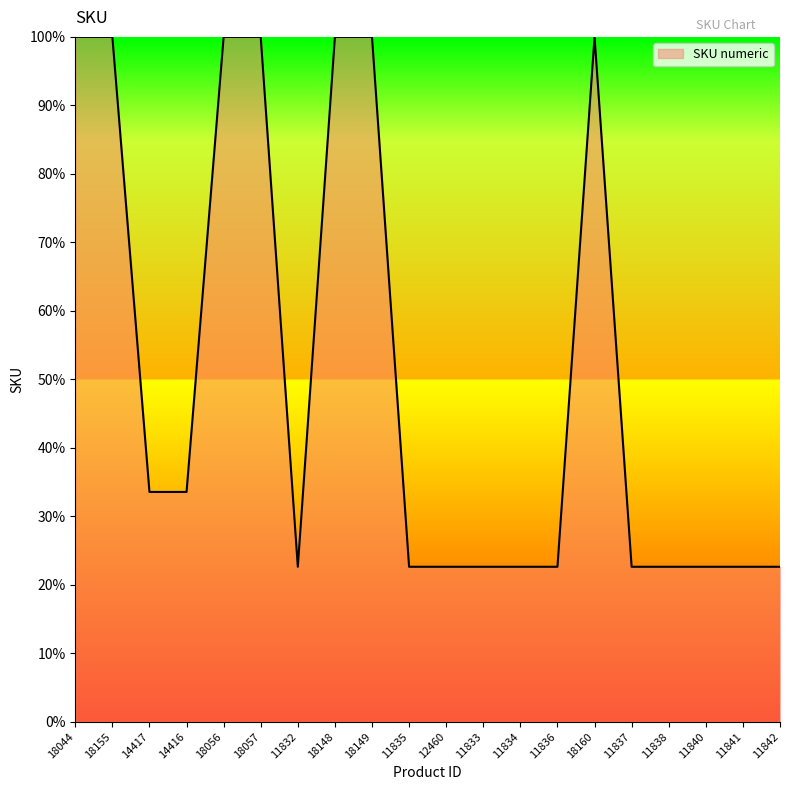

Does the chart display data point markers on the line(s)?

No